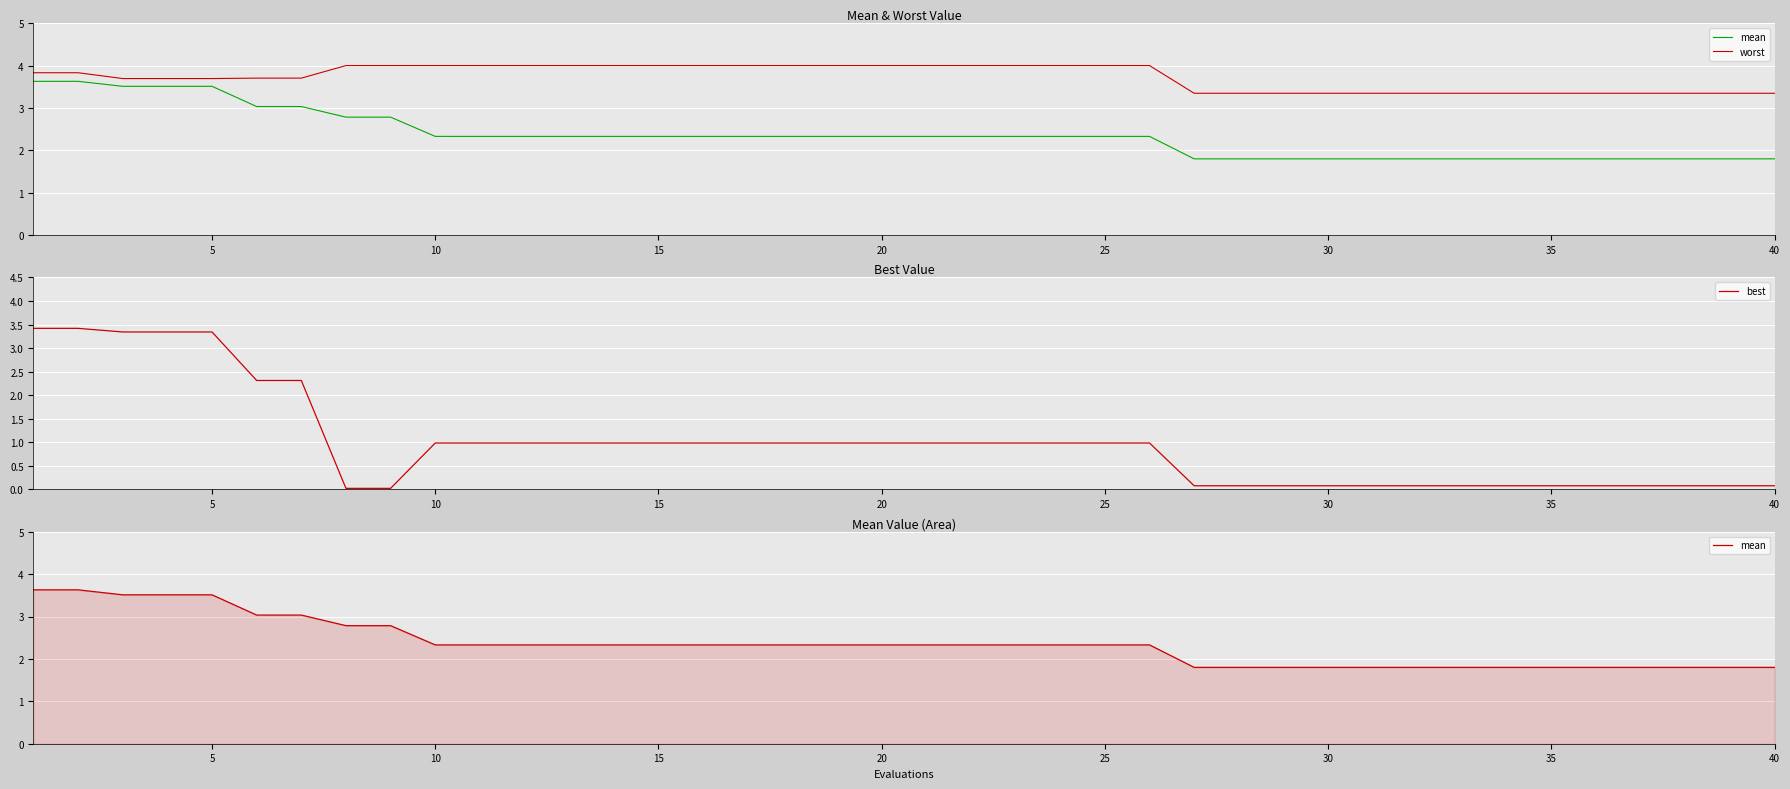

Is this an area chart (filled region under the line)?

No